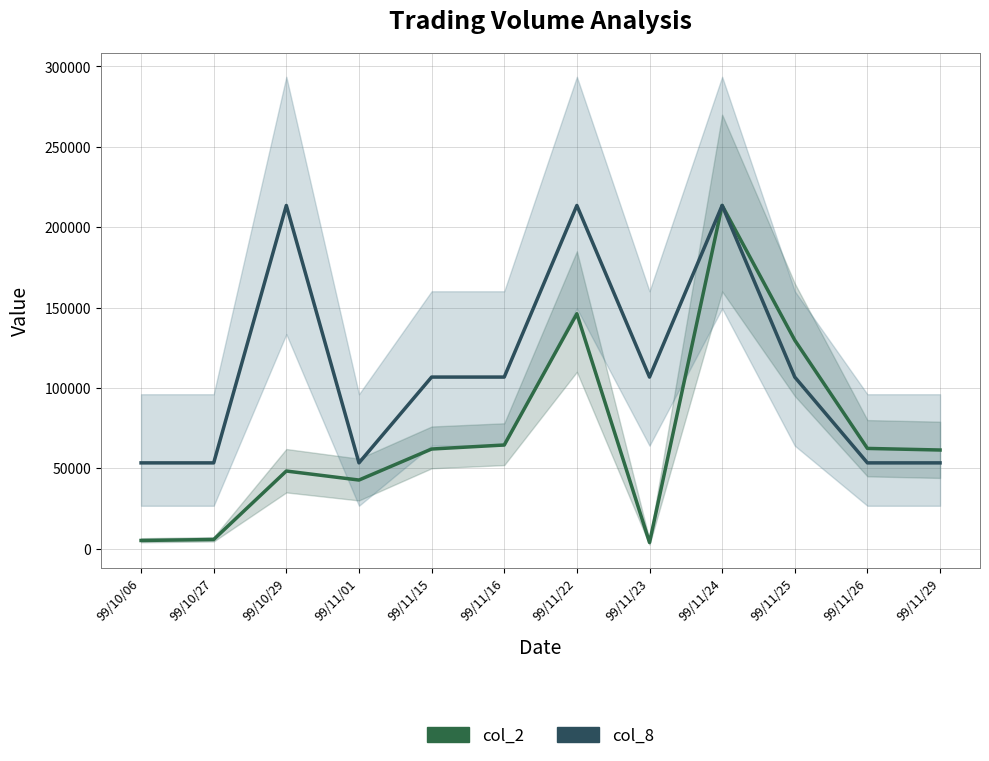

What is the difference between the second highest and minimum values in the col_8 series?

160132.5